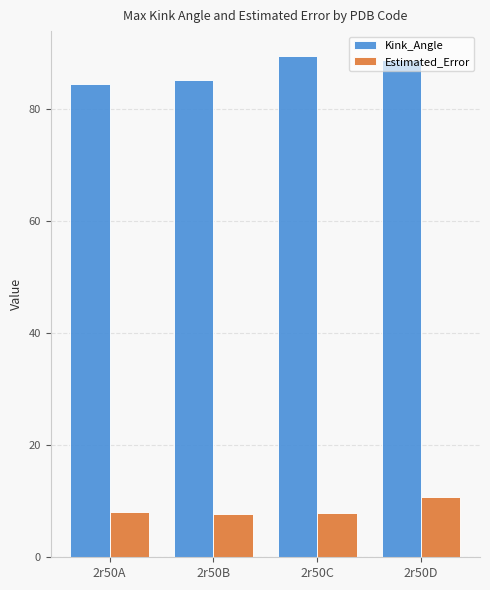

How many bars are there in each group?

2